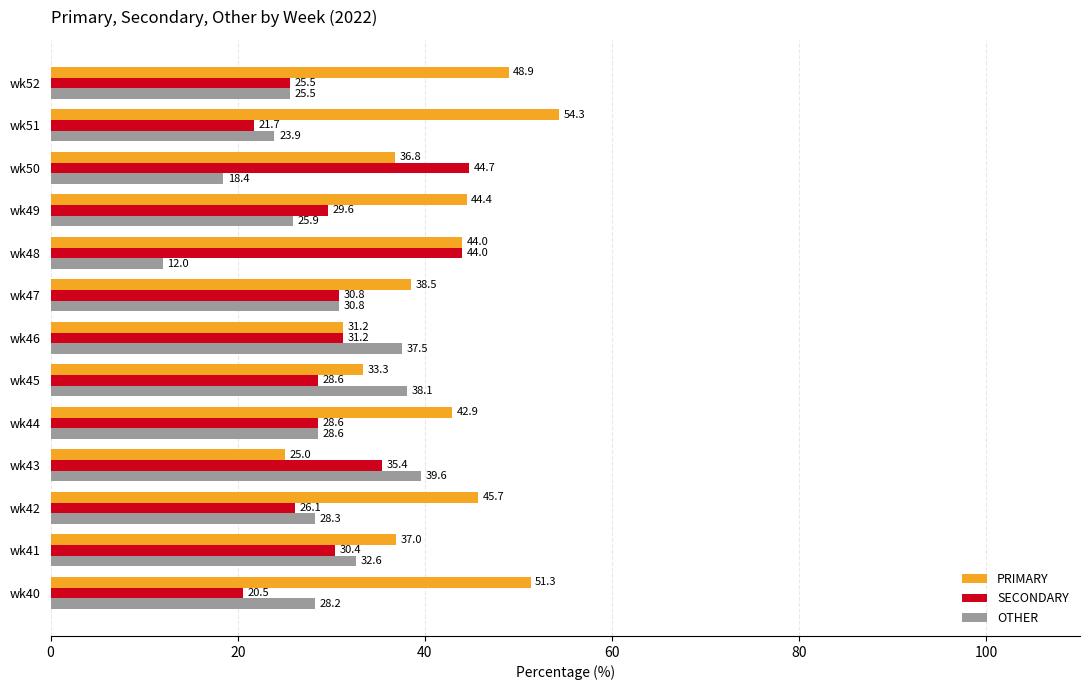

What is the approximate value of PRIMARY at wk43?

25.0